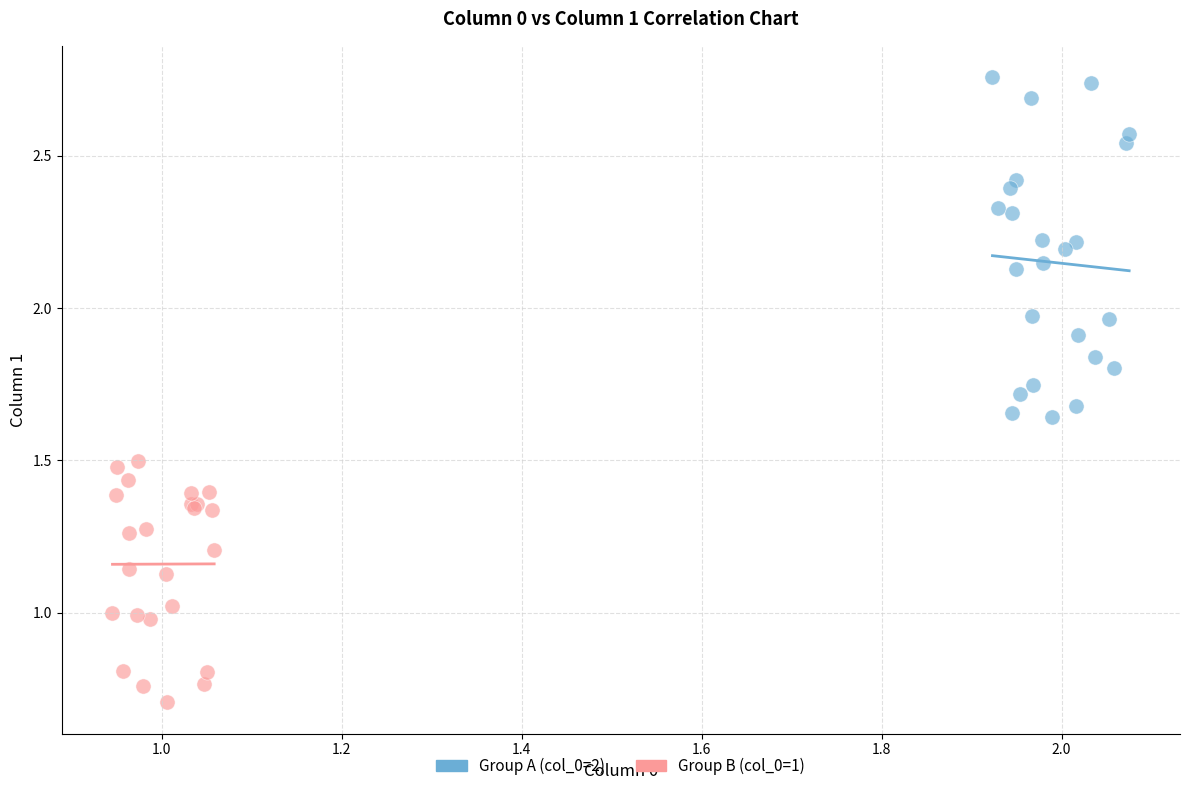

Which series contains the lowest Y value?

Group B (col_0=1)